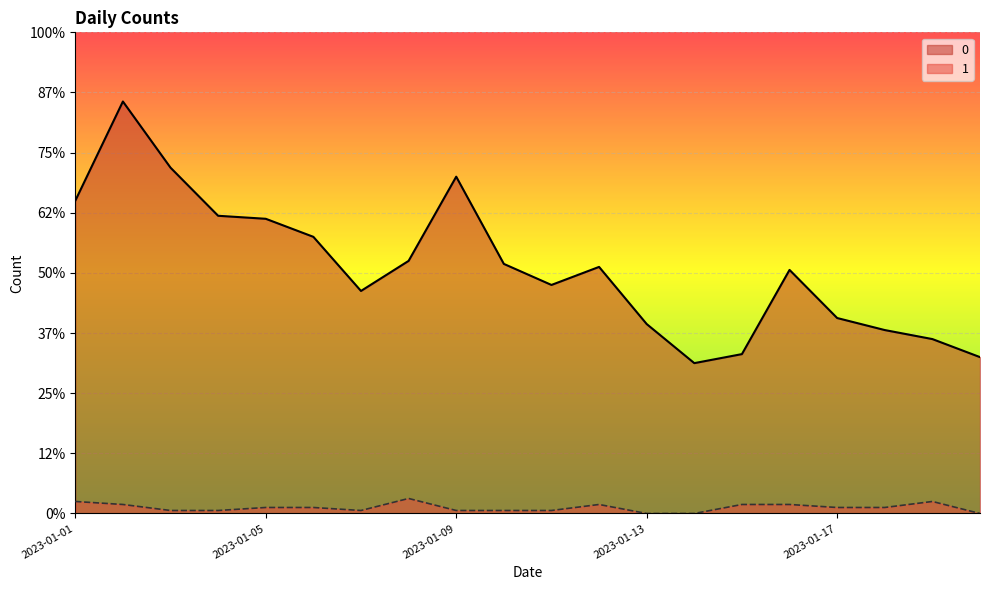

At which label does 0 reach its peak?

2023-01-02